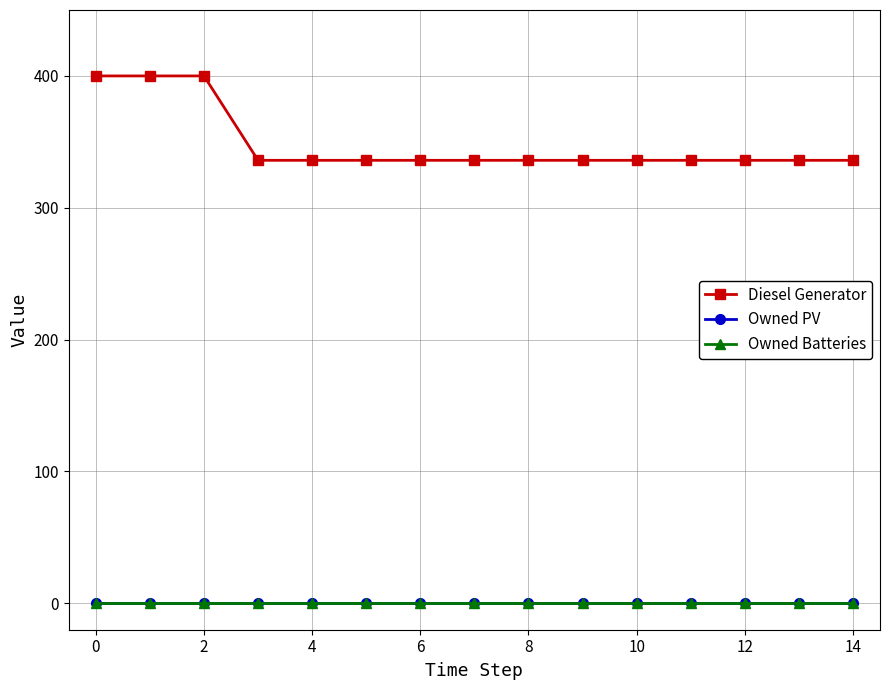

What is the greatest value displayed?

400